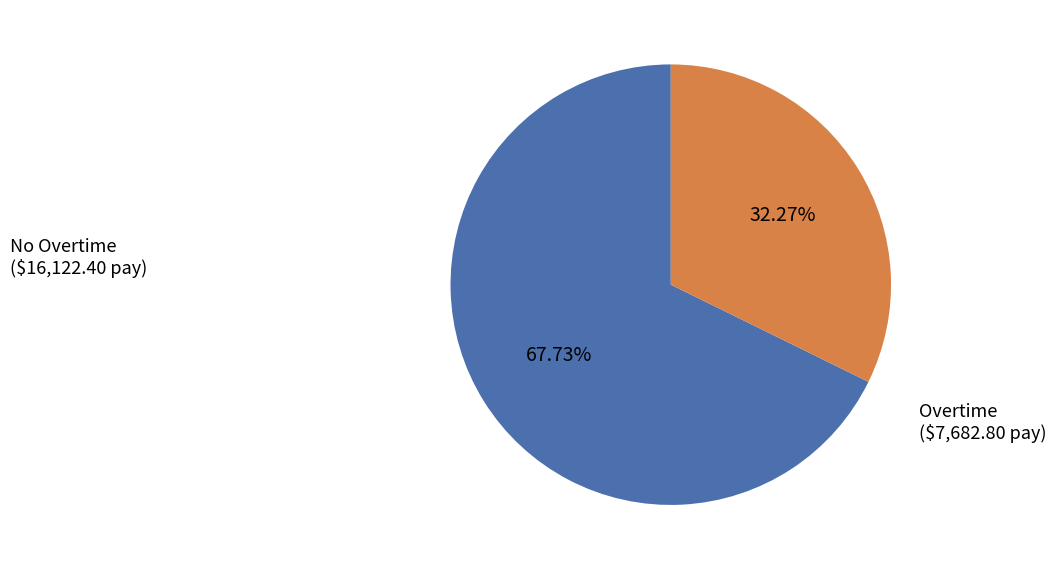

Does any single category account for the majority?

Yes